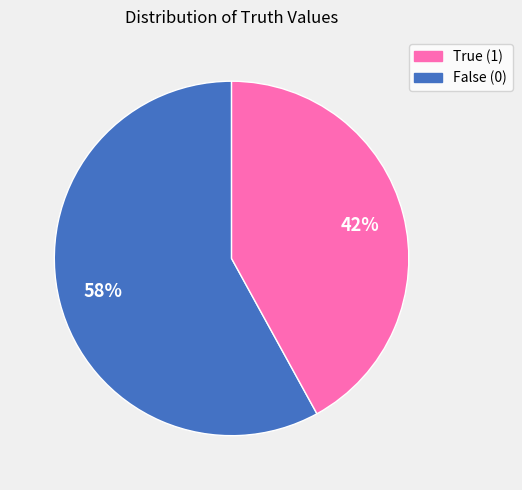

To the nearest percent, what is the difference between the largest and smallest slice percentages?

16%